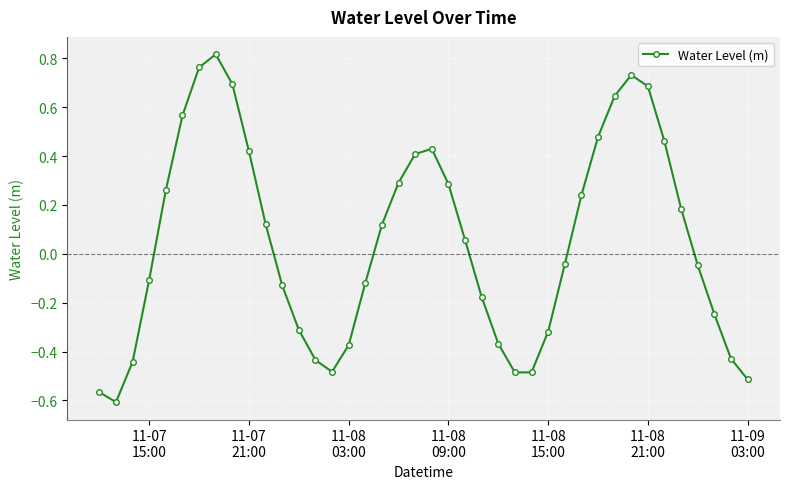

How many points are lower than both their immediate neighbors (excluding endpoints)?

3